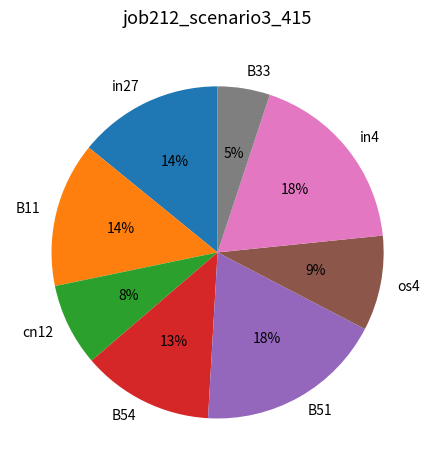

Is in27 the majority of the pie?

No